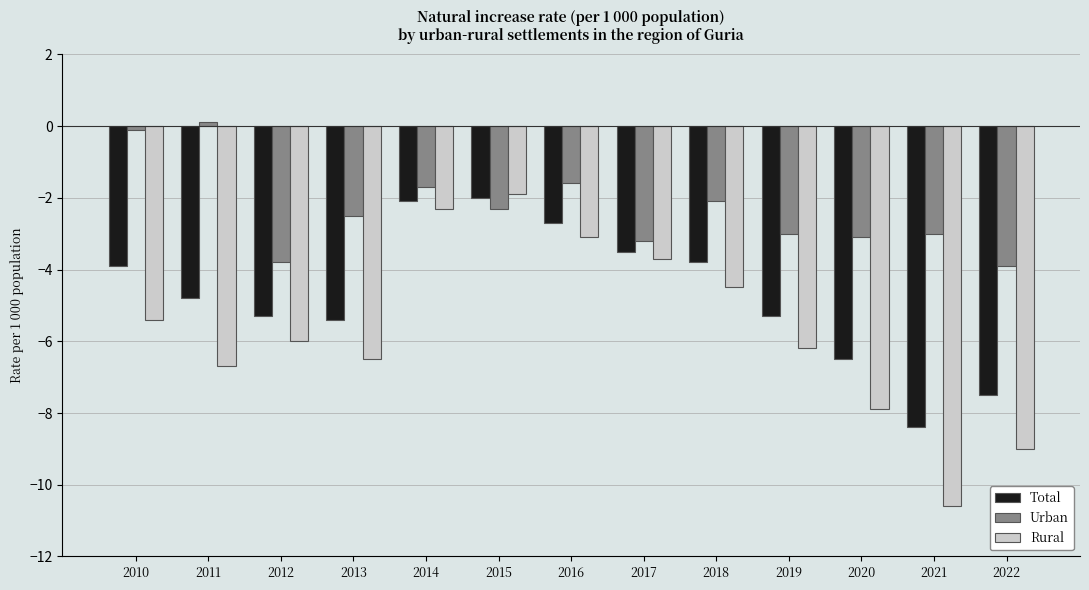

Reading right to left, what are all the values shown in this chart?

Total: 2022=-7.5	2021=-8.4	2020=-6.5	2019=-5.3	2018=-3.8	2017=-3.5	2016=-2.7	2015=-2.0	2014=-2.1	2013=-5.4	2012=-5.3	2011=-4.8	2010=-3.9
Urban: 2022=-3.9	2021=-3.0	2020=-3.1	2019=-3.0	2018=-2.1	2017=-3.2	2016=-1.6	2015=-2.3	2014=-1.7	2013=-2.5	2012=-3.8	2011=0.1	2010=-0.1
Rural: 2022=-9.0	2021=-10.6	2020=-7.9	2019=-6.2	2018=-4.5	2017=-3.7	2016=-3.1	2015=-1.9	2014=-2.3	2013=-6.5	2012=-6.0	2011=-6.7	2010=-5.4